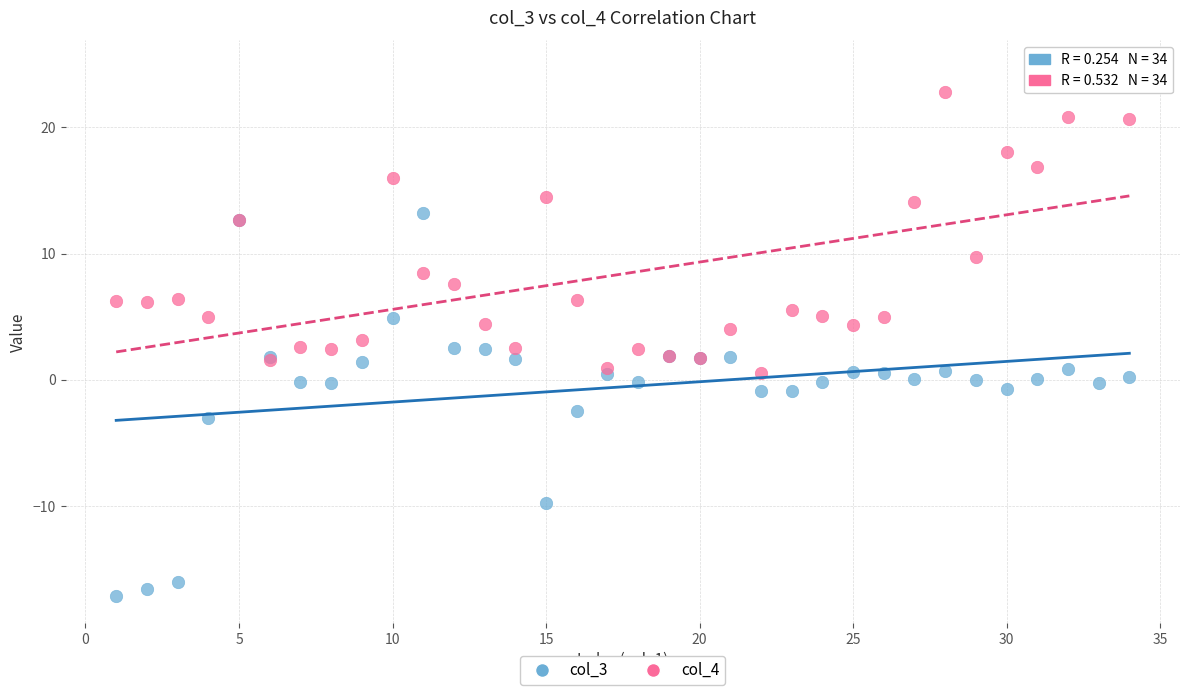

What are all the series names shown in the legend?

col_3, col_4